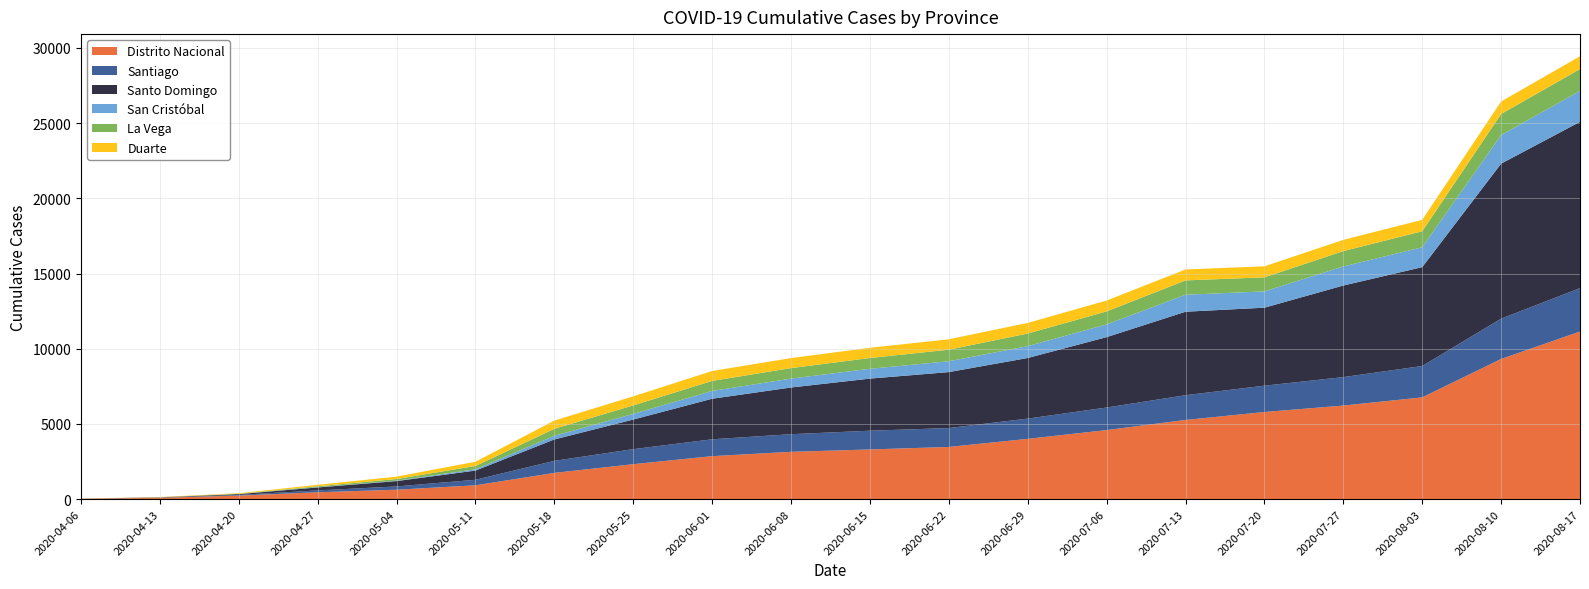

Reading left to right, extract all data points from this chart.

Distrito Nacional: 20	86	231	453	623	916	1741	2321	2854	3143	3300	3466	4005	4589	5262	5790	6219	6764	9317	11141
Santiago: 3	17	47	123	218	368	803	1000	1122	1172	1247	1257	1347	1500	1647	1750	1893	2085	2683	2887
Santo Domingo: 2	13	53	198	355	612	1423	1969	2697	3105	3464	3722	4030	4681	5549	5188	6089	6574	10306	11058
San Cristóbal: 1	2	4	16	28	87	238	375	518	592	652	721	788	848	1130	1082	1268	1321	1897	2058
La Vega: 1	2	15	61	111	220	469	566	667	700	718	769	839	863	954	935	1021	1066	1405	1450
Duarte: 3	18	41	99	158	281	548	602	661	666	680	692	707	723	728	733	749	760	831	853